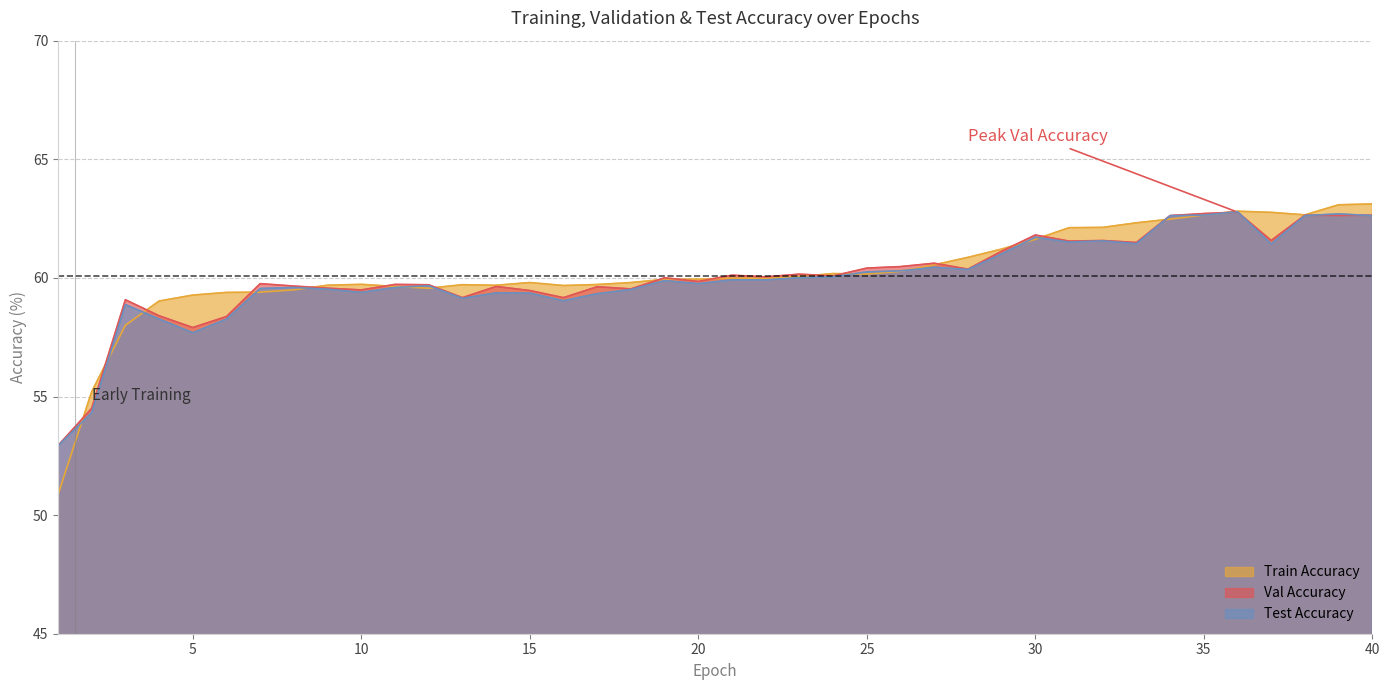

Reading left to right, what are all the values shown in this chart?

Train Accuracy: 1=50.9	2=55.2	3=58.0	4=59.0	5=59.3	6=59.4	7=59.4	8=59.5	9=59.7	10=59.7	11=59.6	12=59.6	13=59.7	14=59.7	15=59.8	16=59.7	17=59.7	18=59.8	19=59.9	20=59.9	21=60.0	22=60.0	23=60.1	24=60.2	25=60.2	26=60.3	27=60.6	28=60.9	29=61.2	30=61.6	31=62.1	32=62.1	33=62.3	34=62.5	35=62.7	36=62.8	37=62.8	38=62.7	39=63.1	40=63.1
Val Accuracy: 1=52.9	2=54.5	3=59.1	4=58.4	5=57.9	6=58.4	7=59.8	8=59.7	9=59.6	10=59.5	11=59.7	12=59.7	13=59.2	14=59.6	15=59.5	16=59.2	17=59.6	18=59.5	19=60.0	20=59.9	21=60.1	22=60.0	23=60.2	24=60.1	25=60.4	26=60.5	27=60.6	28=60.4	29=61.1	30=61.8	31=61.6	32=61.6	33=61.5	34=62.6	35=62.7	36=62.8	37=61.6	38=62.6	39=62.6	40=62.6
Test Accuracy: 1=52.9	2=54.3	3=58.9	4=58.3	5=57.7	6=58.3	7=59.6	8=59.6	9=59.5	10=59.4	11=59.6	12=59.7	13=59.1	14=59.4	15=59.4	16=59.0	17=59.3	18=59.5	19=59.9	20=59.8	21=59.9	22=59.9	23=60.0	24=60.0	25=60.3	26=60.3	27=60.4	28=60.4	29=61.0	30=61.7	31=61.5	32=61.6	33=61.4	34=62.6	35=62.6	36=62.8	37=61.4	38=62.6	39=62.7	40=62.6